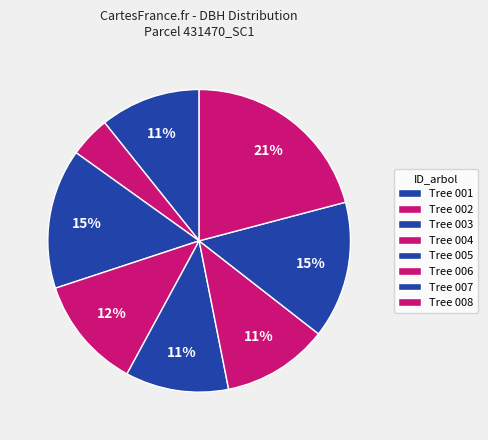

Is there any slice that represents more than half of the pie?

No